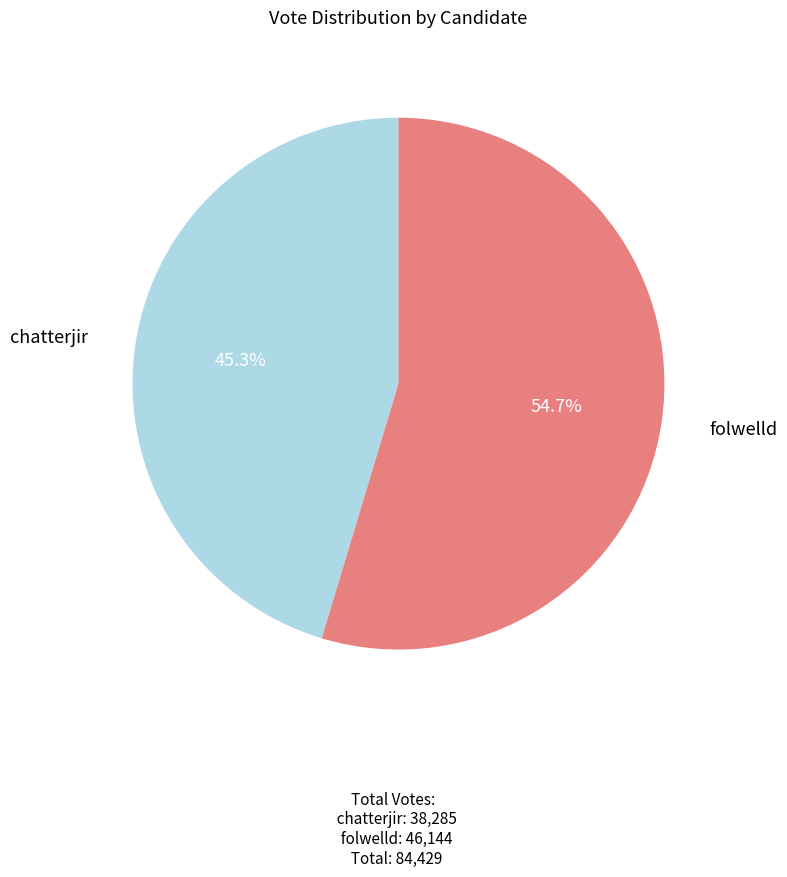

Does chatterjir represent more than half of the total?

No